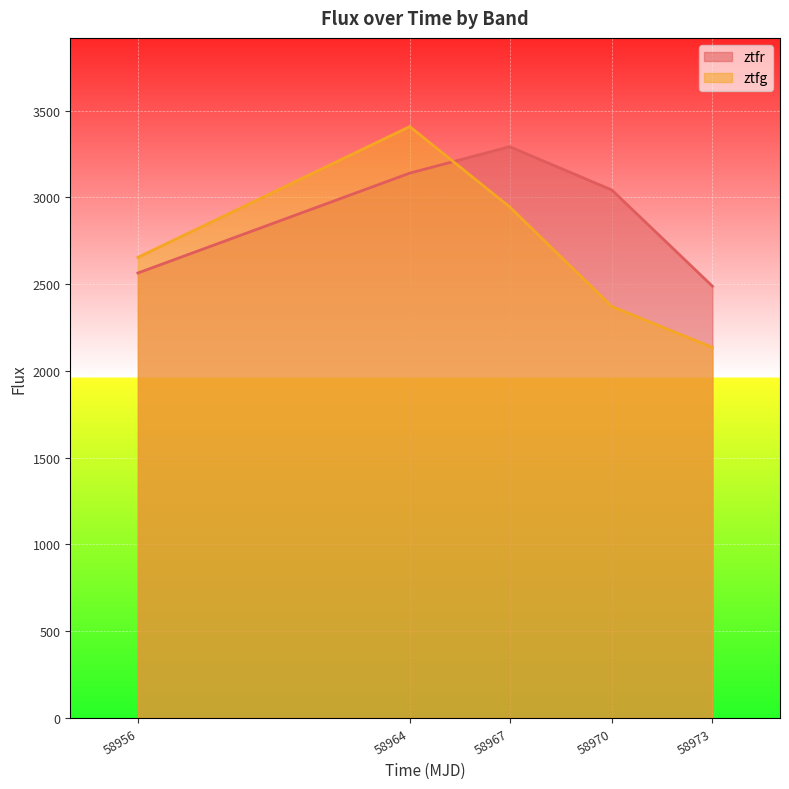

Is it true that ztfg equals 2653.8 at 58956?

True